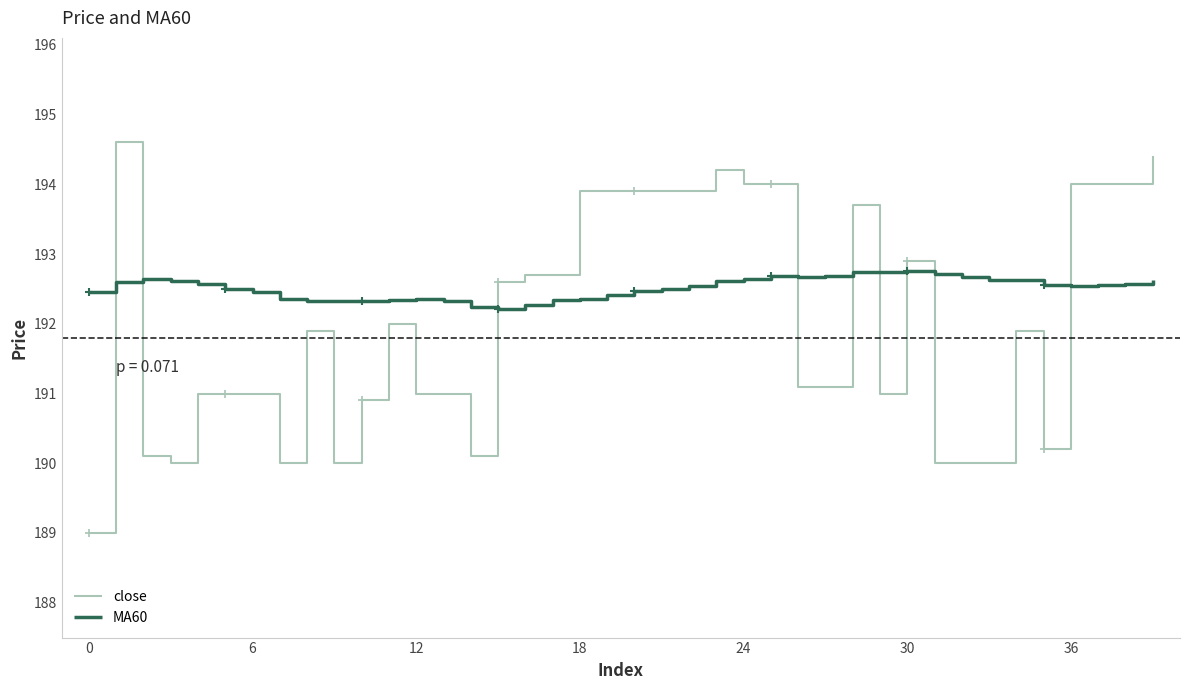

True or false: MA60 and close intersect in this chart.

True